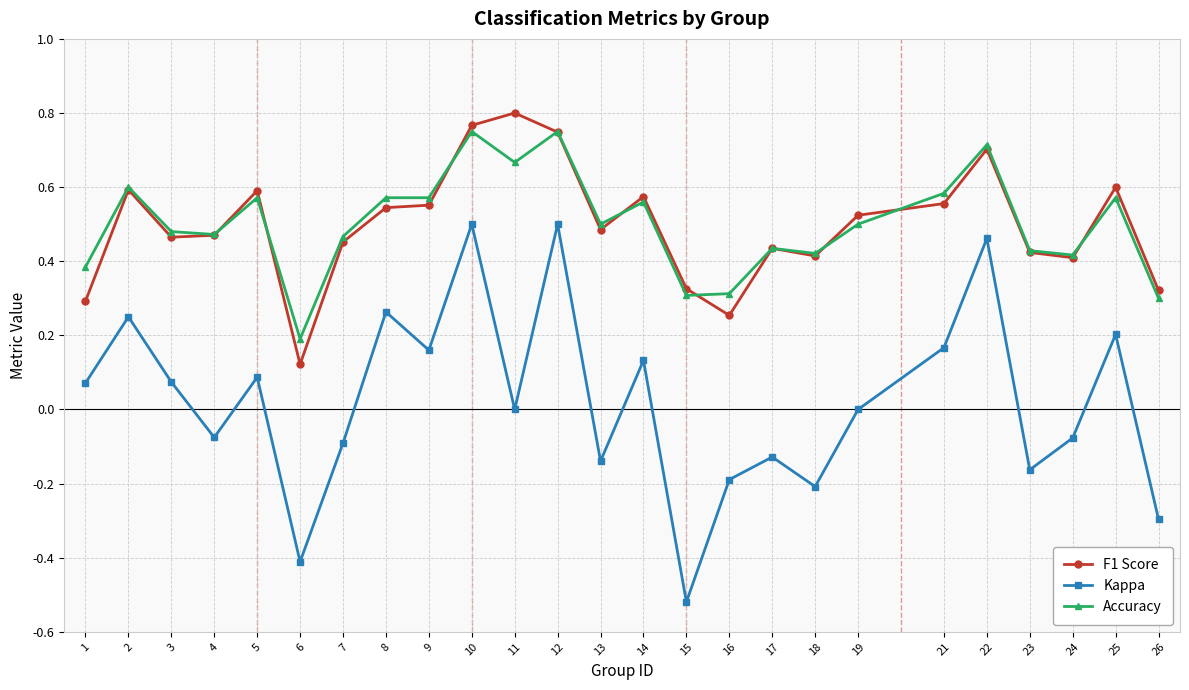

True or false: Kappa has a value of -0.5 at 26.

False